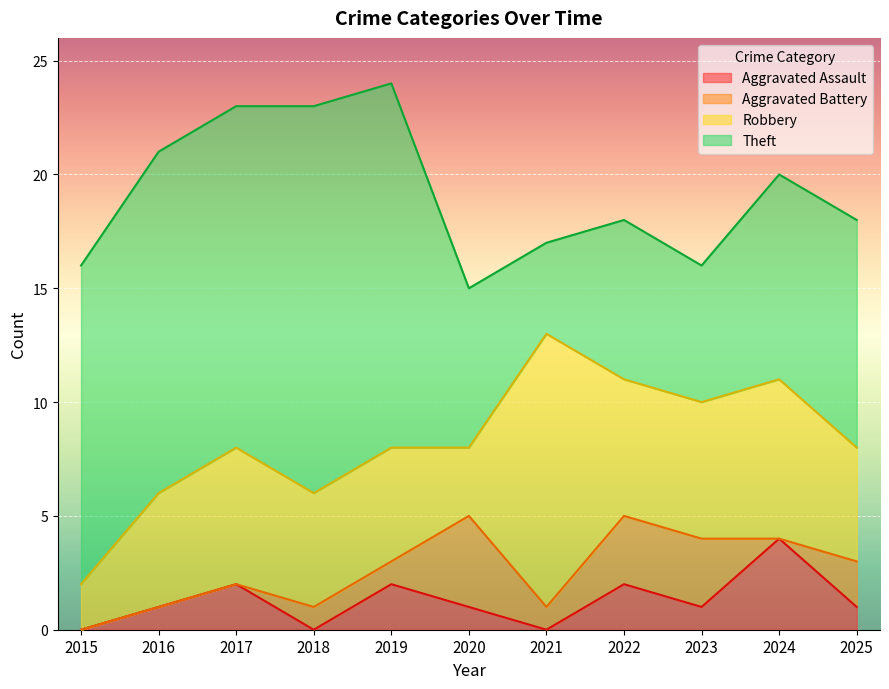

What is the highest value of the Aggravated Assault series?

4